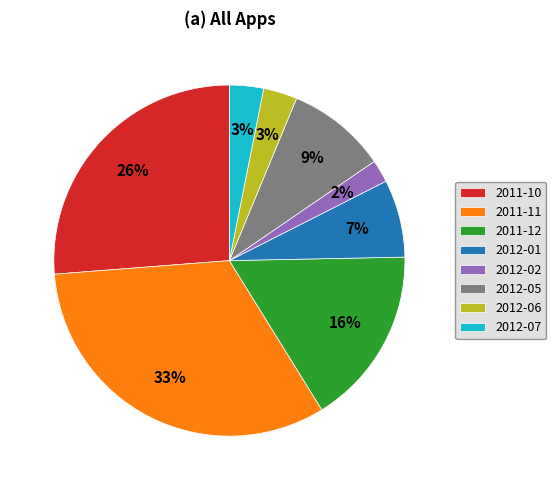

How many slices are in this pie chart?

8